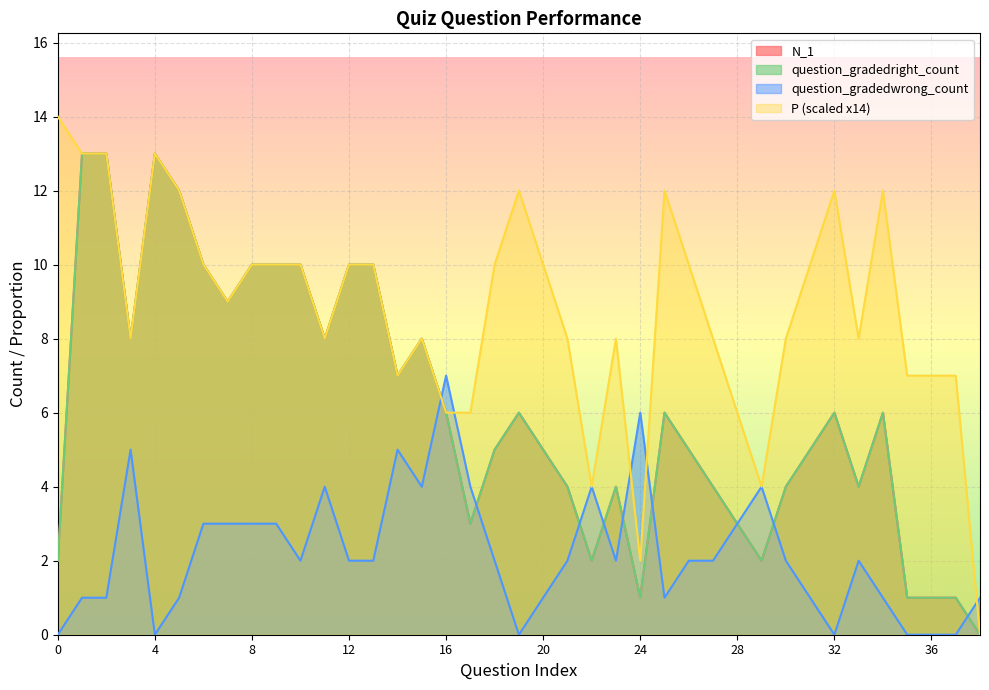

Which series has the largest total across all categories?

P